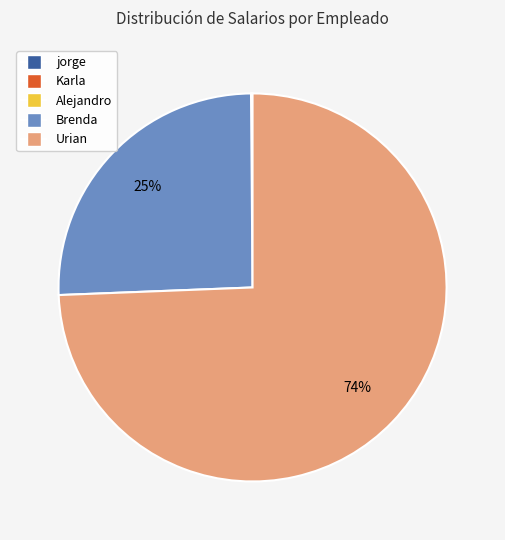

What is the largest slice in the pie chart?

Urian